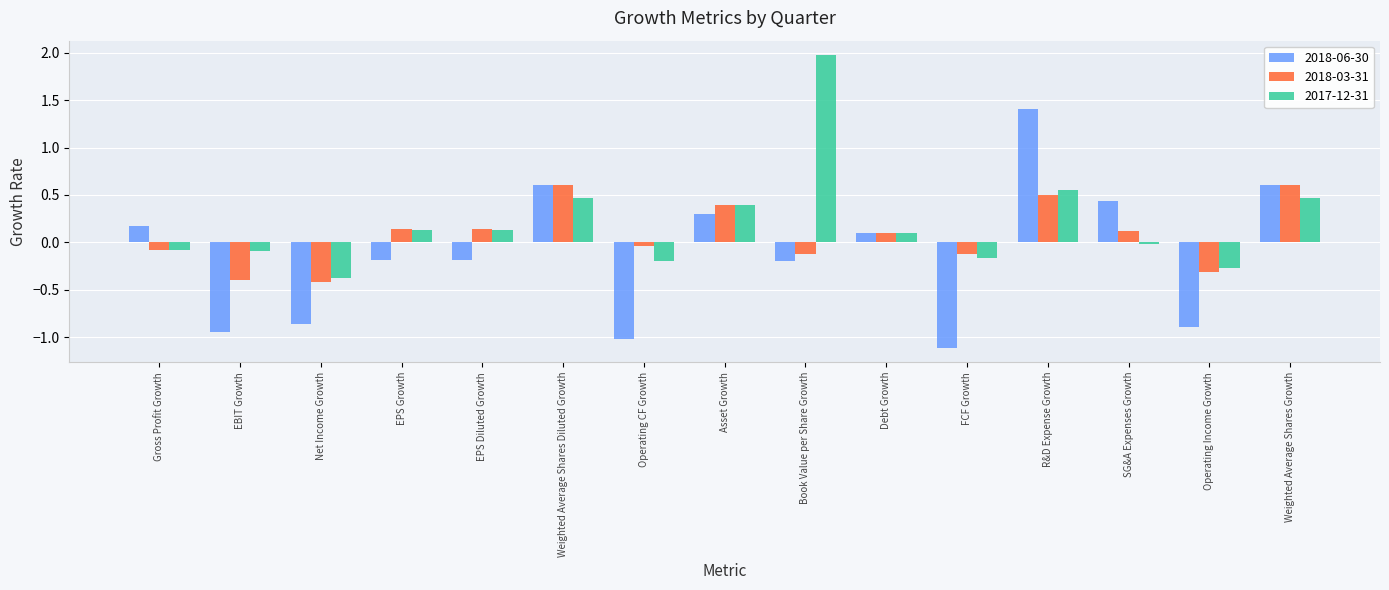

Rank the series by their average value, from highest to lowest.

2017-12-31, 2018-03-31, 2018-06-30